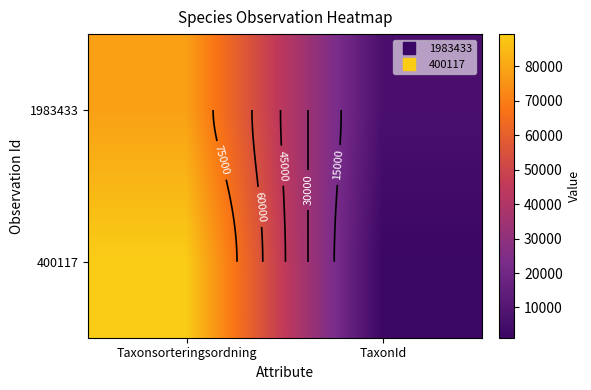

At which category does the chart reach its minimum across all series?

TaxonId